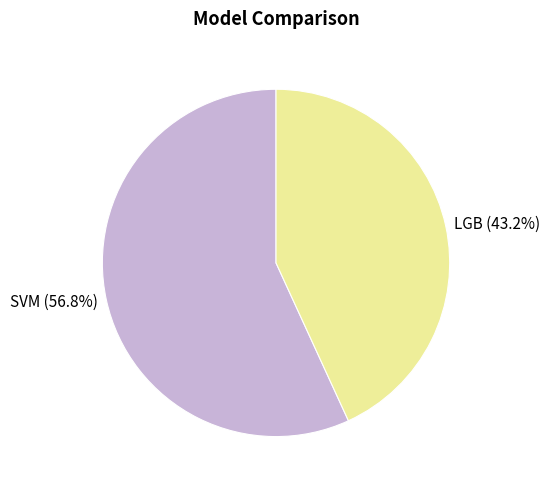

Between SVM and LGB, which is larger?

SVM